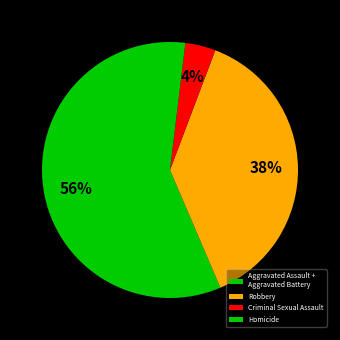

Rank the categories by value from highest to lowest.

Aggravated Assault + Aggravated Battery, Robbery, Criminal Sexual Assault, Homicide